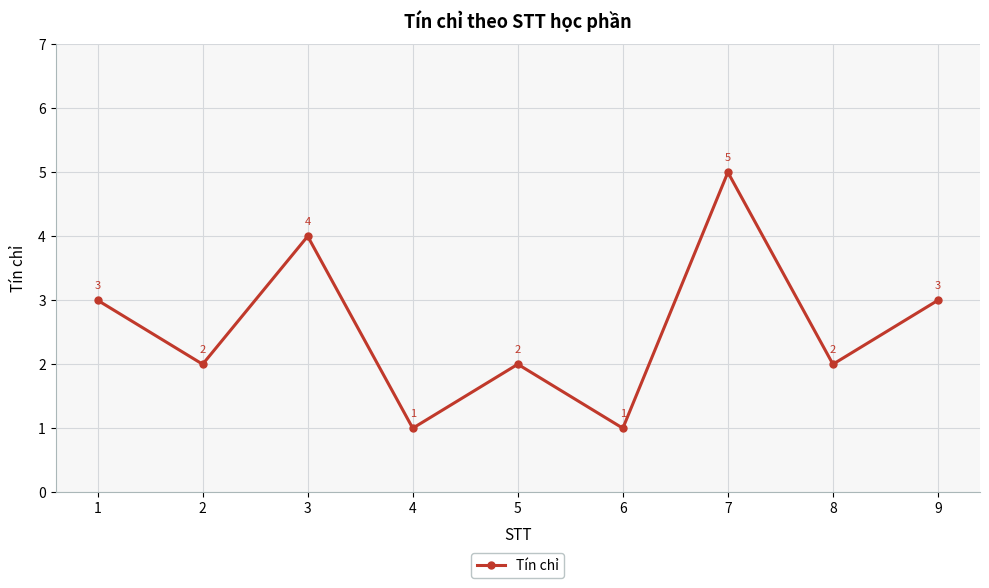

Count the values in the range 2 to 3.

5